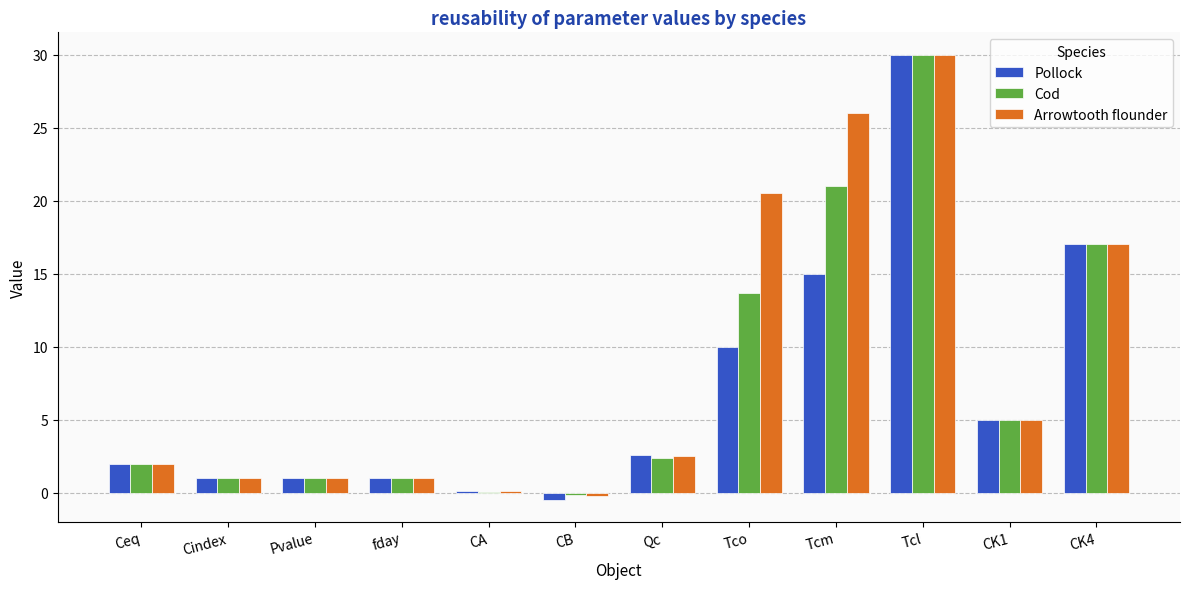

Count the number of categories in the chart.

12